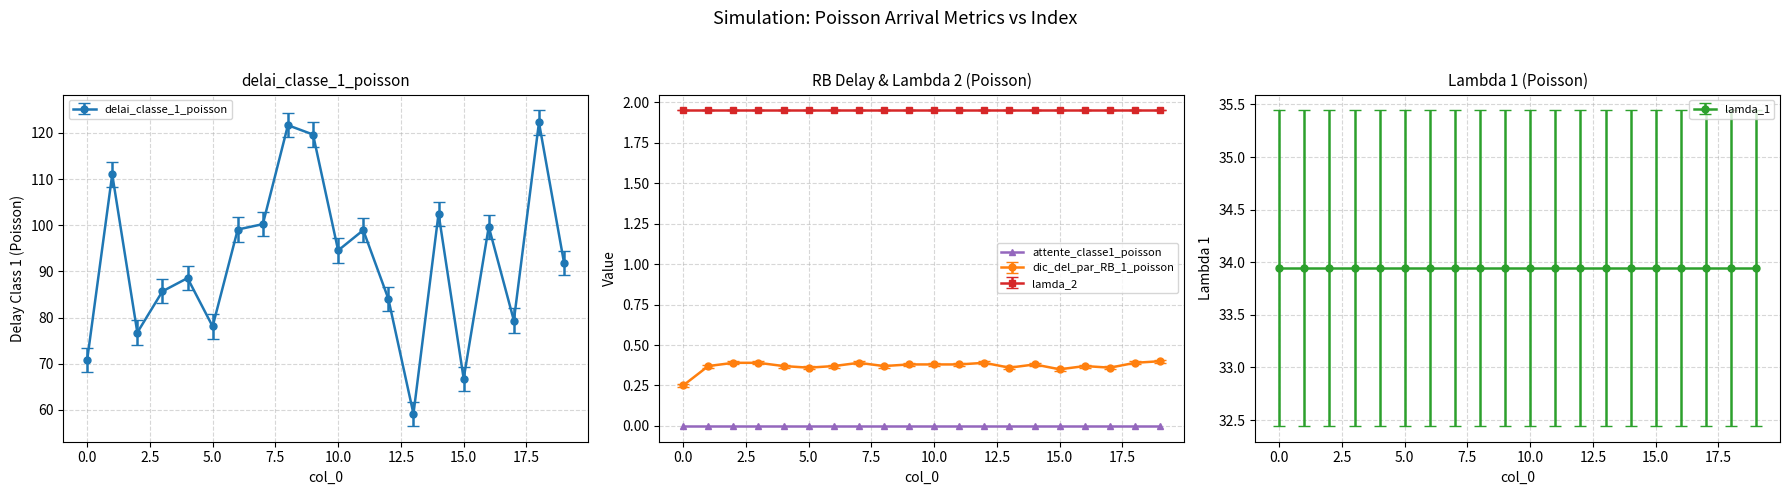

At which category is the sum across all series the highest?

18